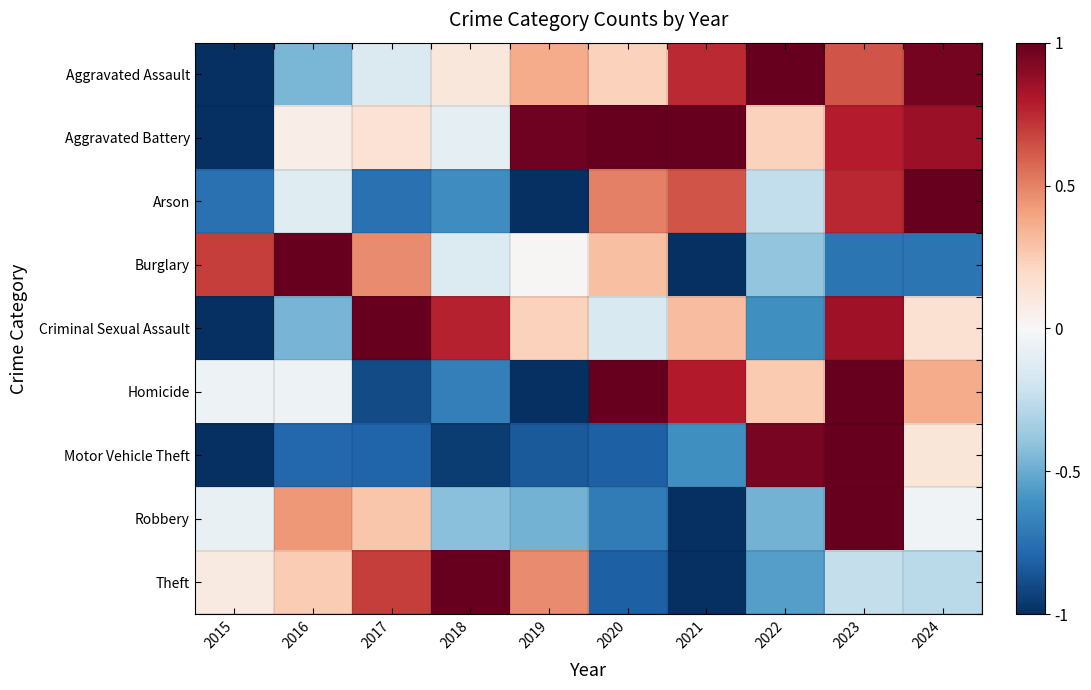

Between 2017 and 2021, which series saw the biggest shift?

Theft